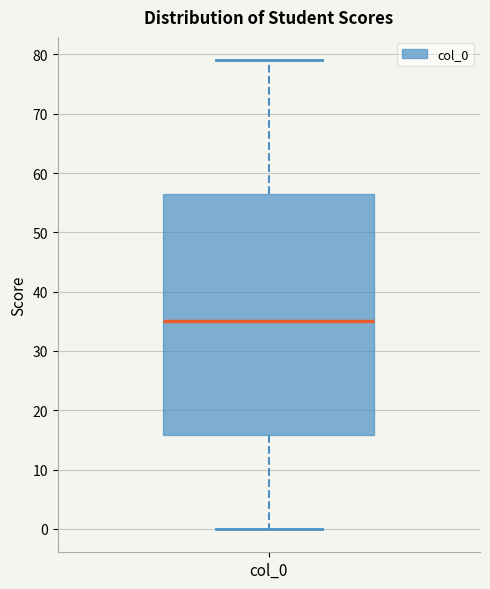

Read this box plot against the y-axis: the position of the median line, the range covered by the box, and the ends of both whiskers. The values are not printed on the chart, so give them approximately, as read against the axis.

median 35, box 16 to 57, whiskers 0 to 79